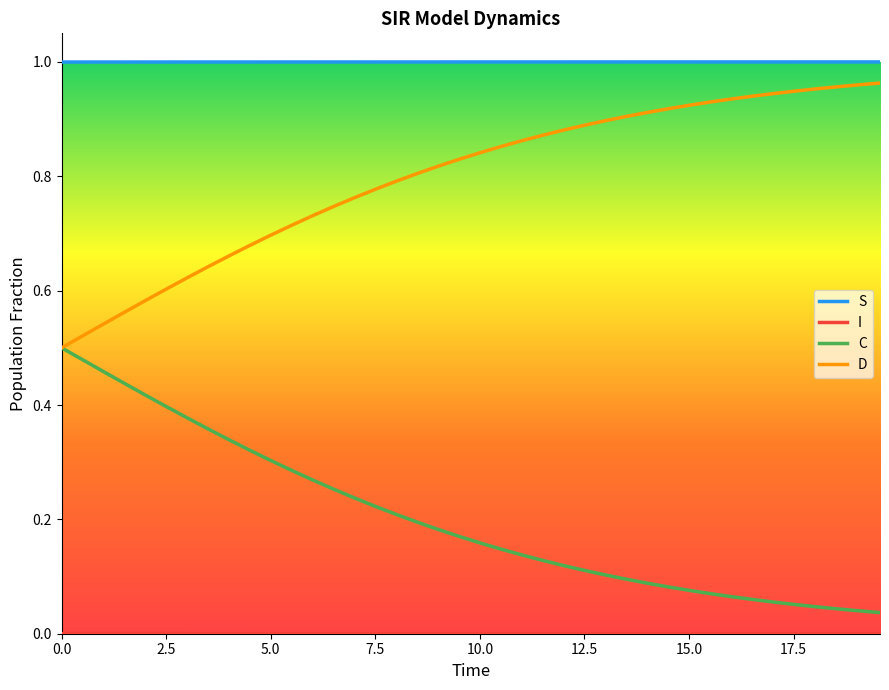

Which series has the largest total across all categories?

S